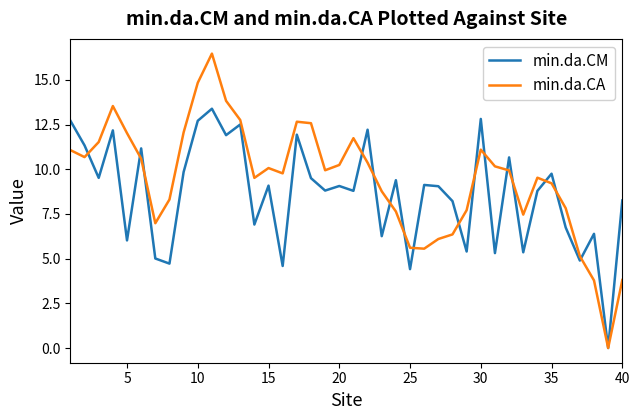

How many interior local peaks does the min.da.CA series have?

7